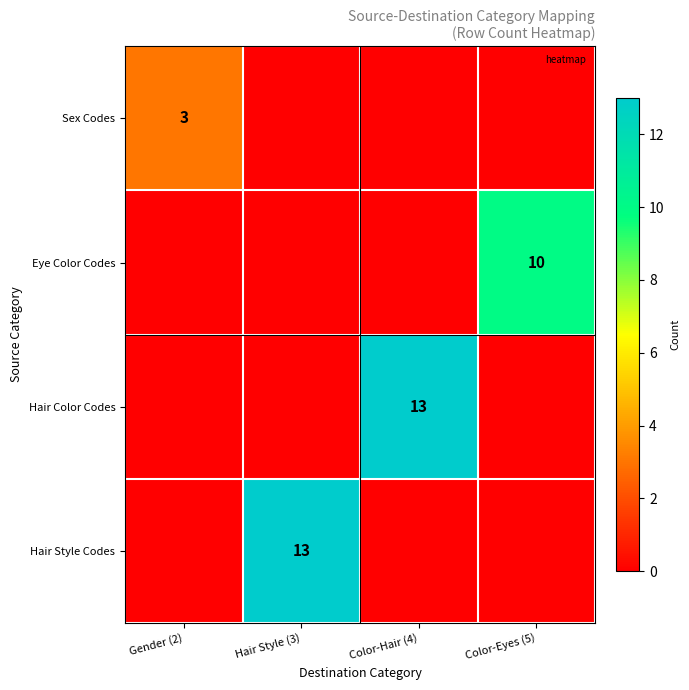

What is the total value across all series at Hair Style (3)?

13